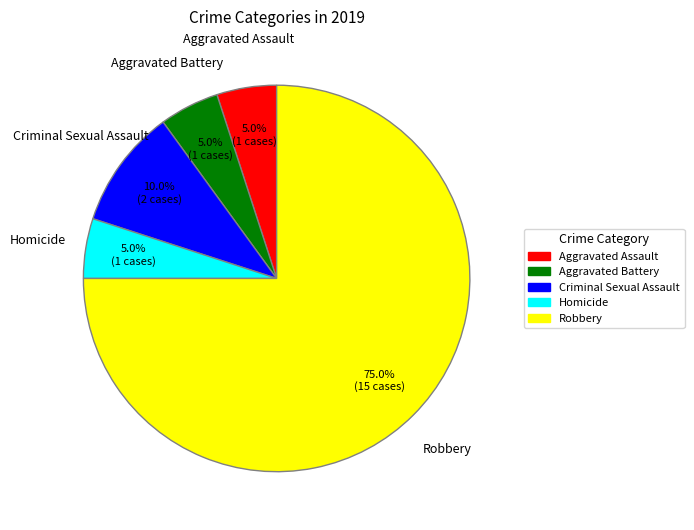

Is there a majority slice in this chart?

Yes